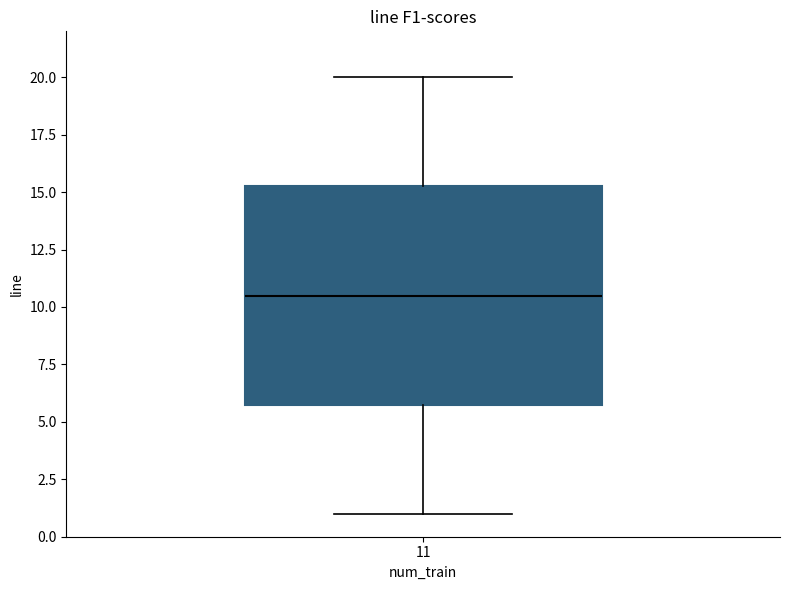

Read this box plot against the y-axis: the position of the median line, the range covered by the box, and the ends of both whiskers. The values are not printed on the chart, so give them approximately, as read against the axis.

median 10.5, box 6.0 to 15.5, whiskers 1.0 to 20.0